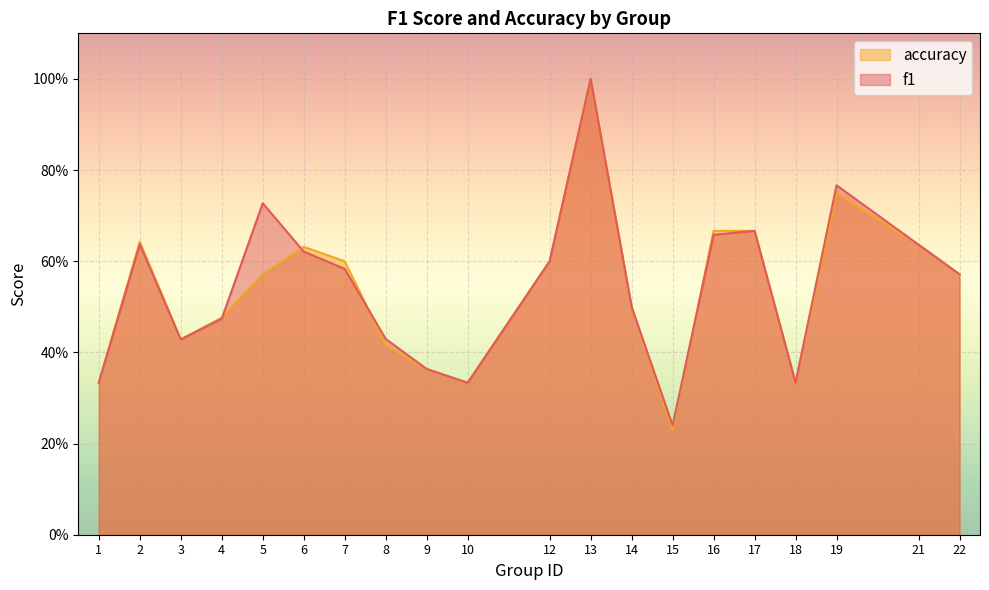

Which has a higher value, 4 or 15?

4